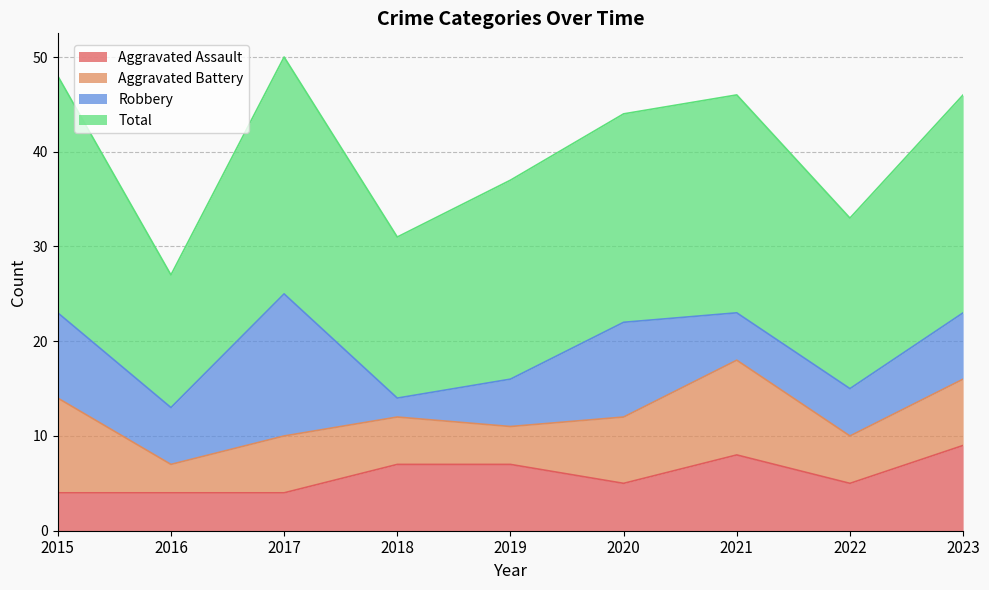

The value of Aggravated Battery at 2016 is 3. True or false?

True